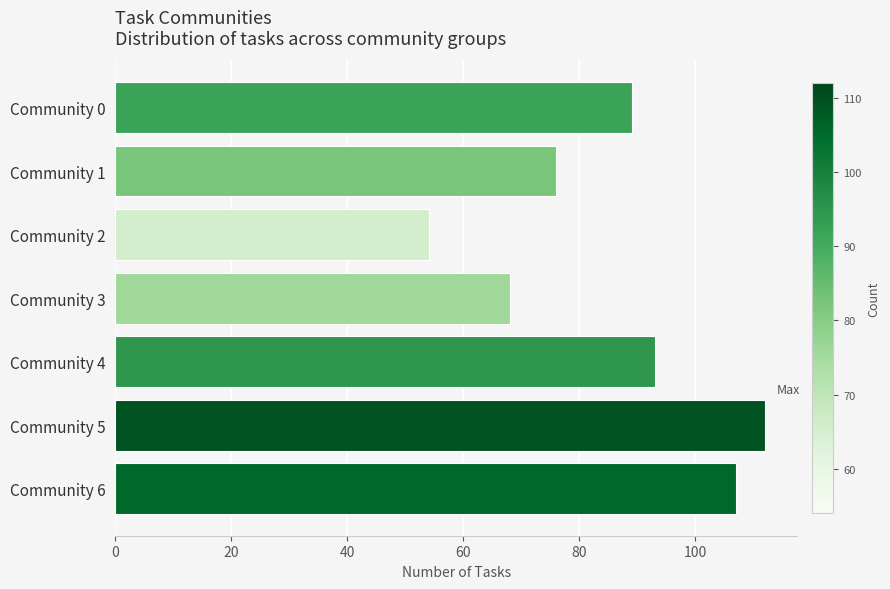

Is it true that the value at Community 0 is 89?

True